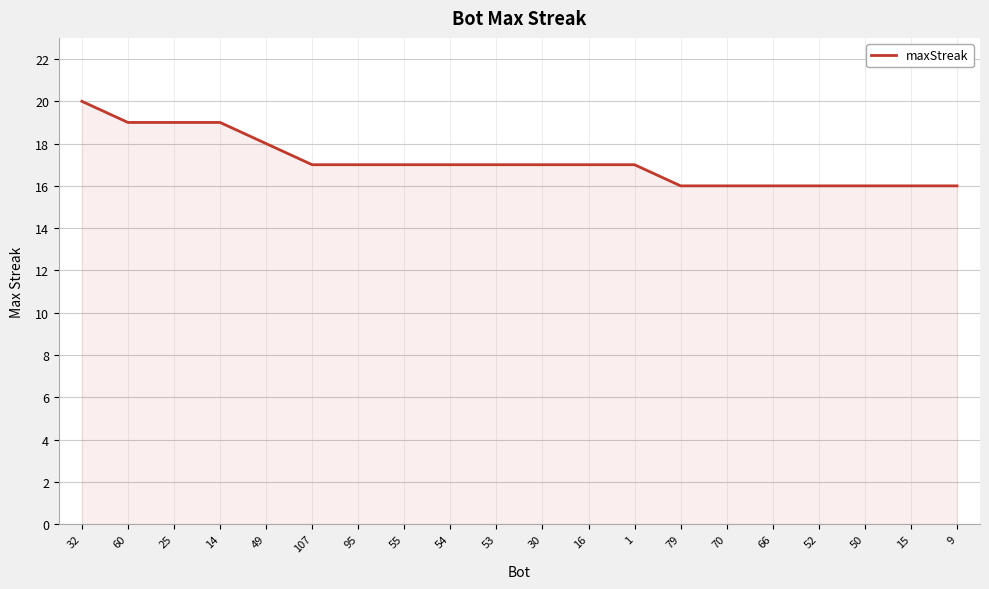

What is the approximate value at 15?

16